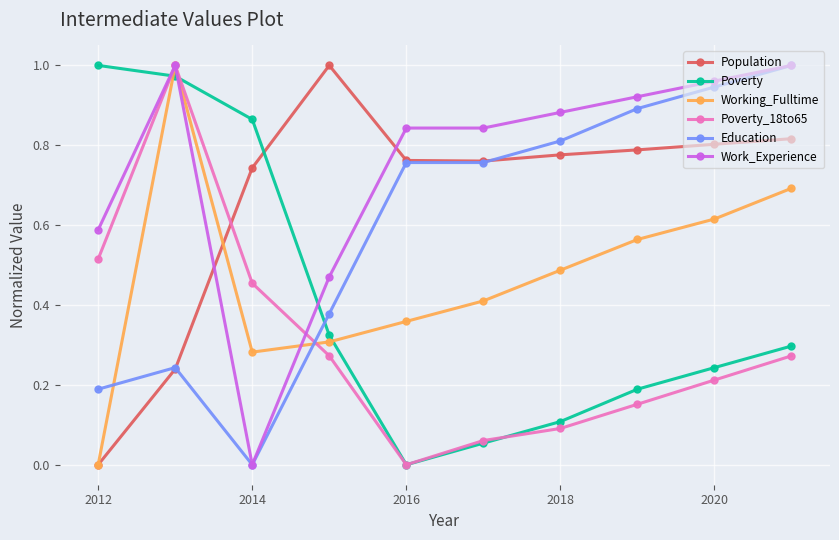

In Population, how many points are lower than both neighbors (excluding endpoints)?

1